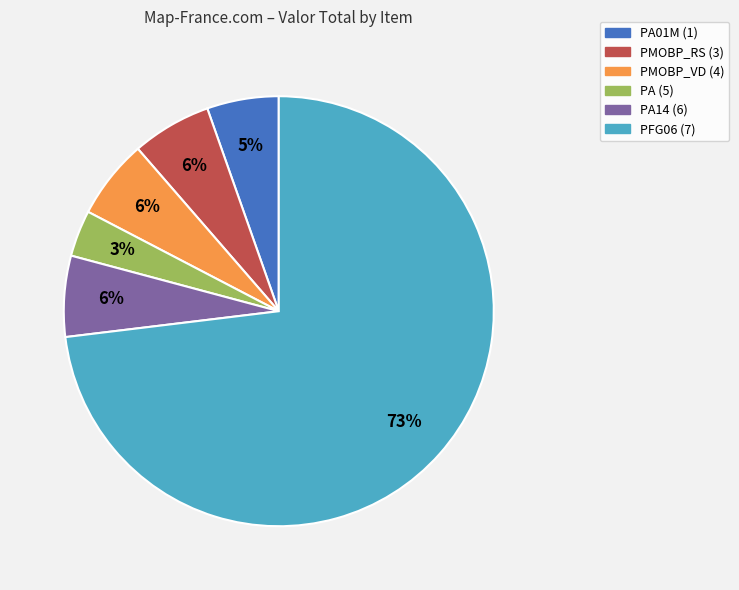

How many segments does this pie chart have?

6